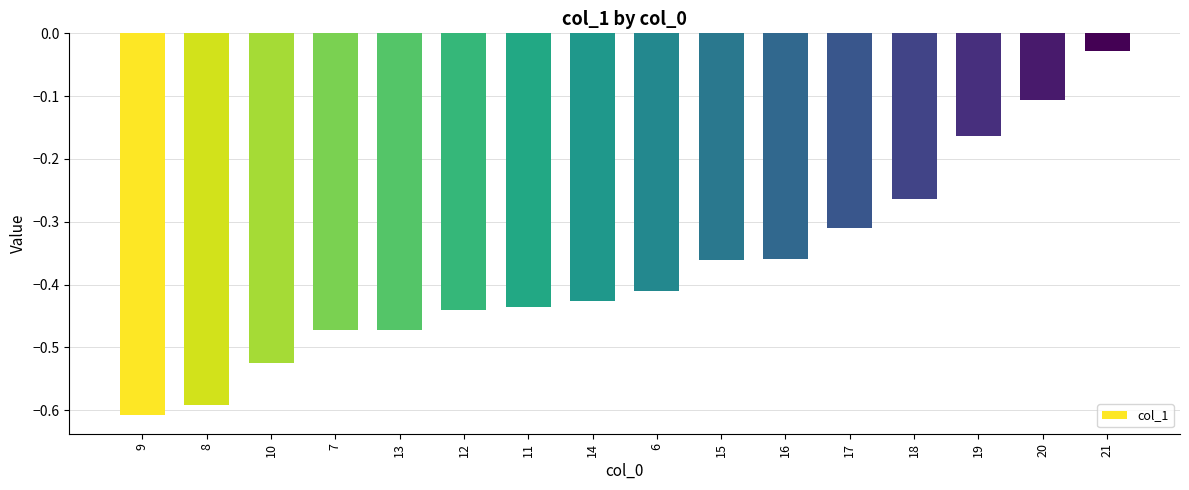

True or false: the data shows -0.8 at 7.

False